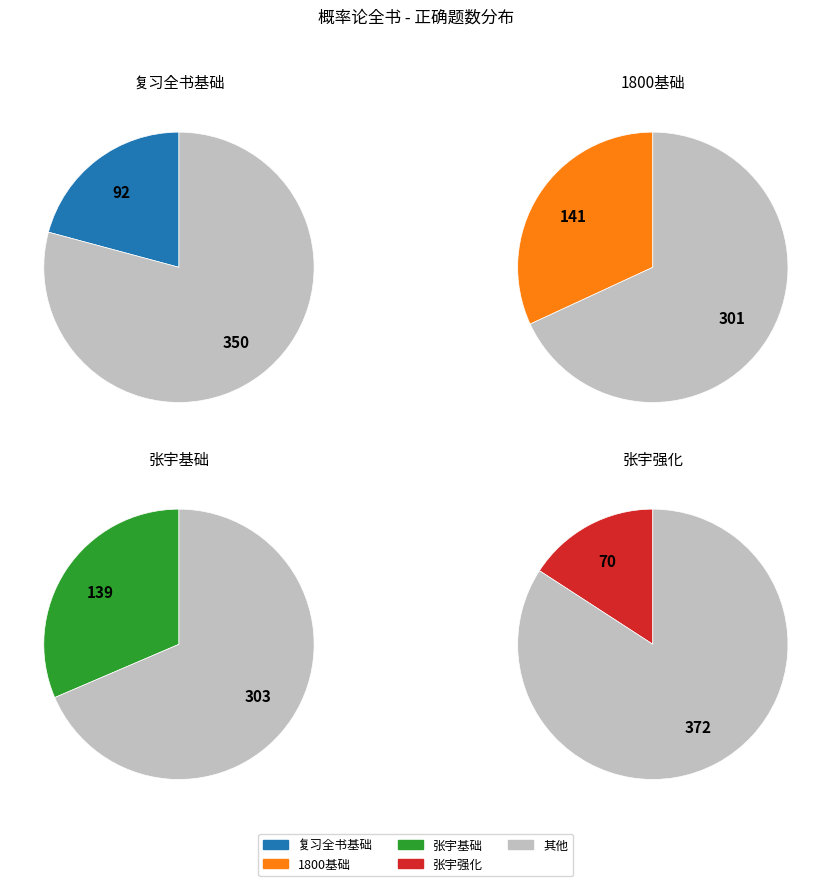

Rank the categories by value from lowest to highest.

张宇强化, 复习全书基础, 张宇基础, 1800基础